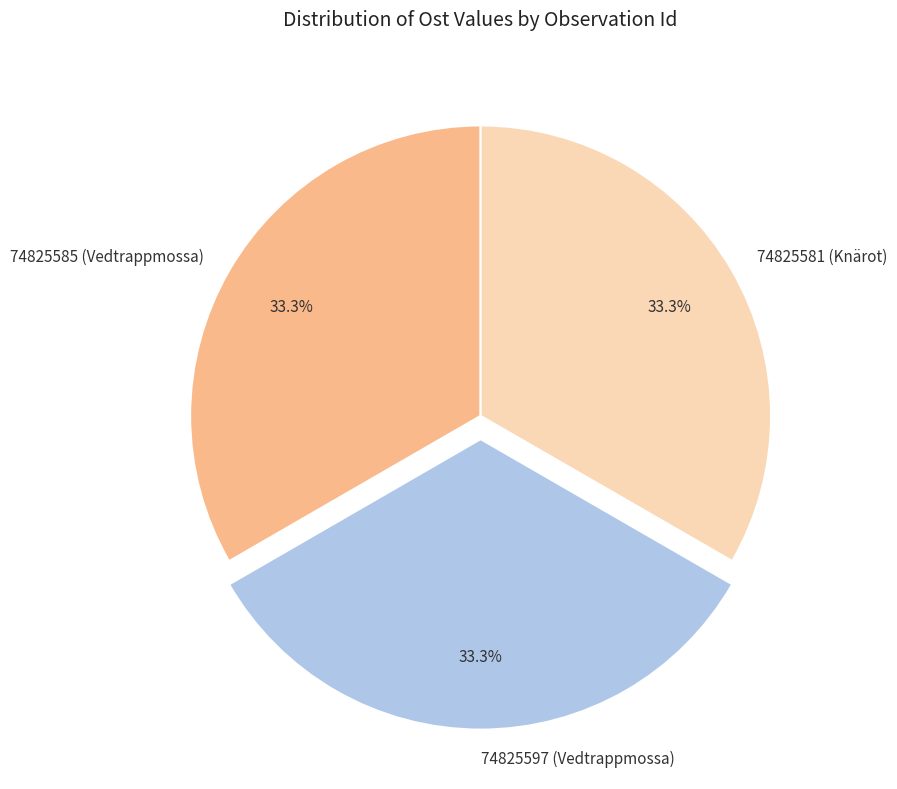

How many segments does this pie chart have?

3